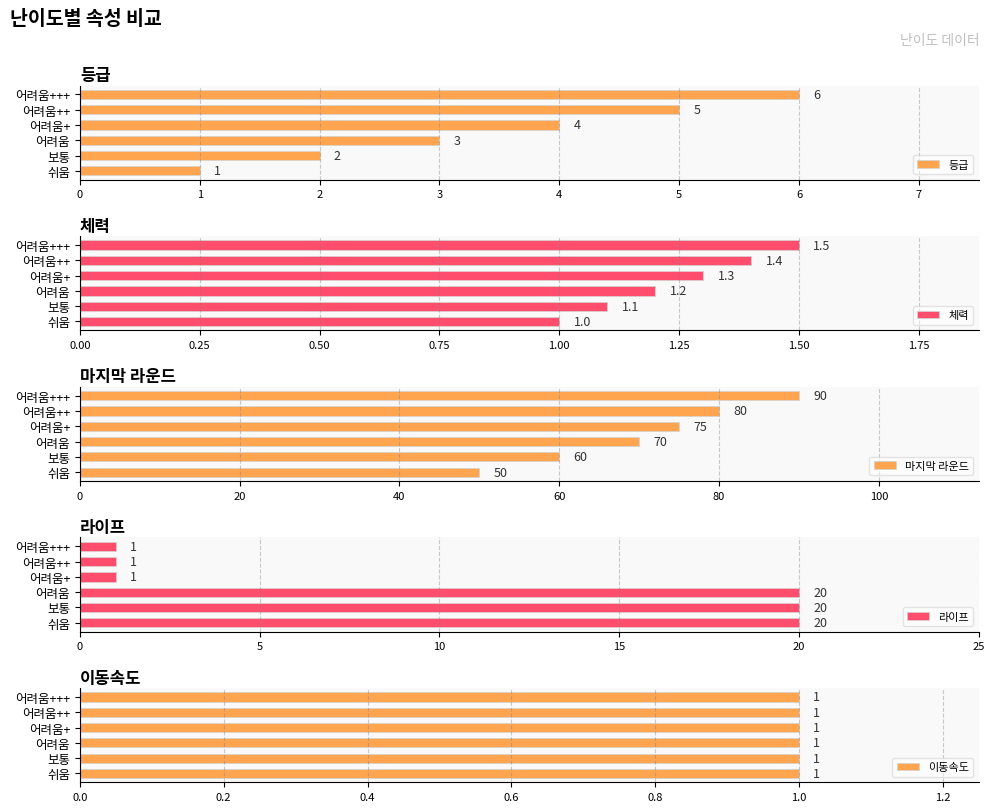

Is the value of 이동속도 at 5 greater than the value of 체력 at 0?

No